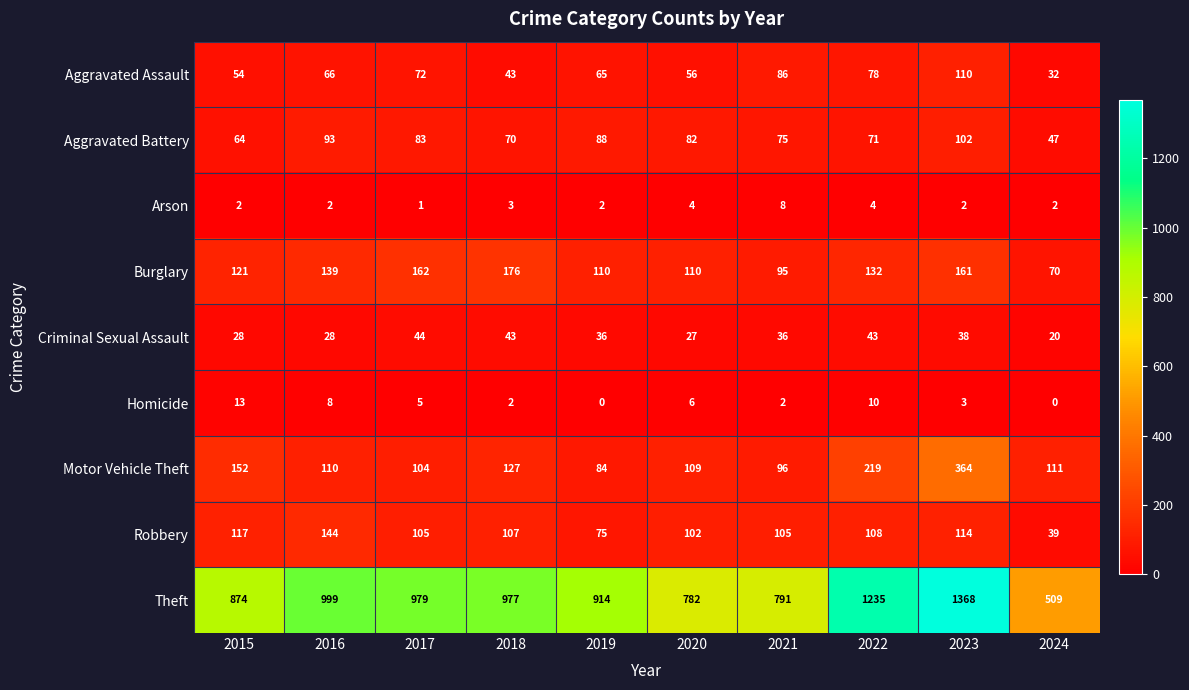

List the series in order of their peak value, lowest first.

Arson, Homicide, Criminal Sexual Assault, Aggravated Battery, Aggravated Assault, Robbery, Burglary, Motor Vehicle Theft, Theft